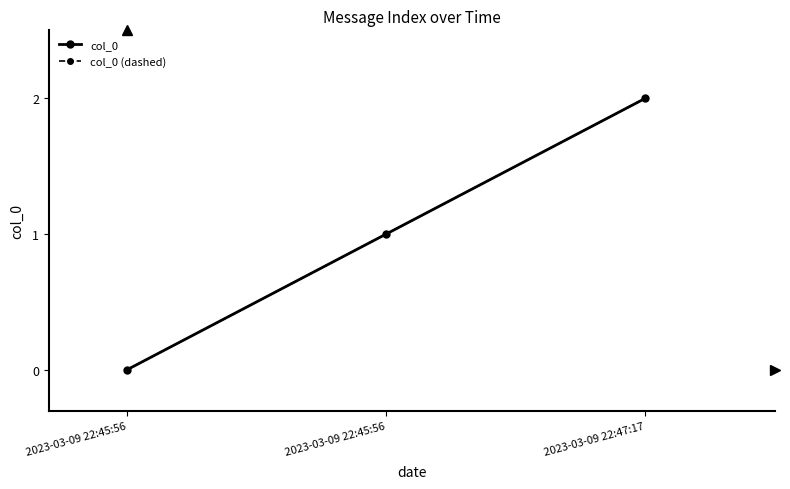

Is this an area chart (filled region under the line)?

No